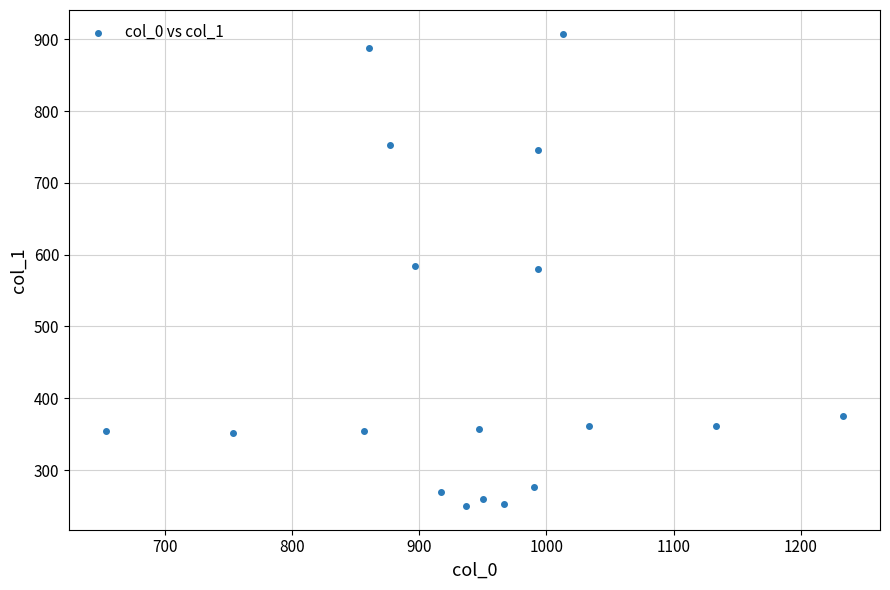

What is the range of Y values (max minus min)?

658.1